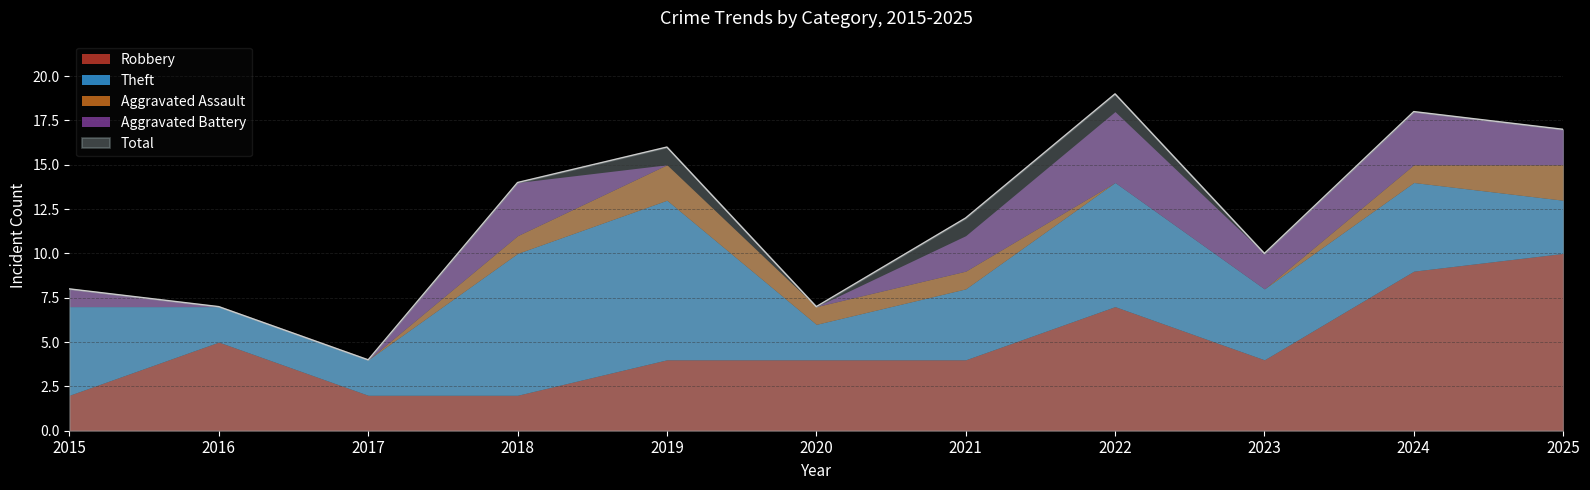

Where does the Total series first go above 12?

2018